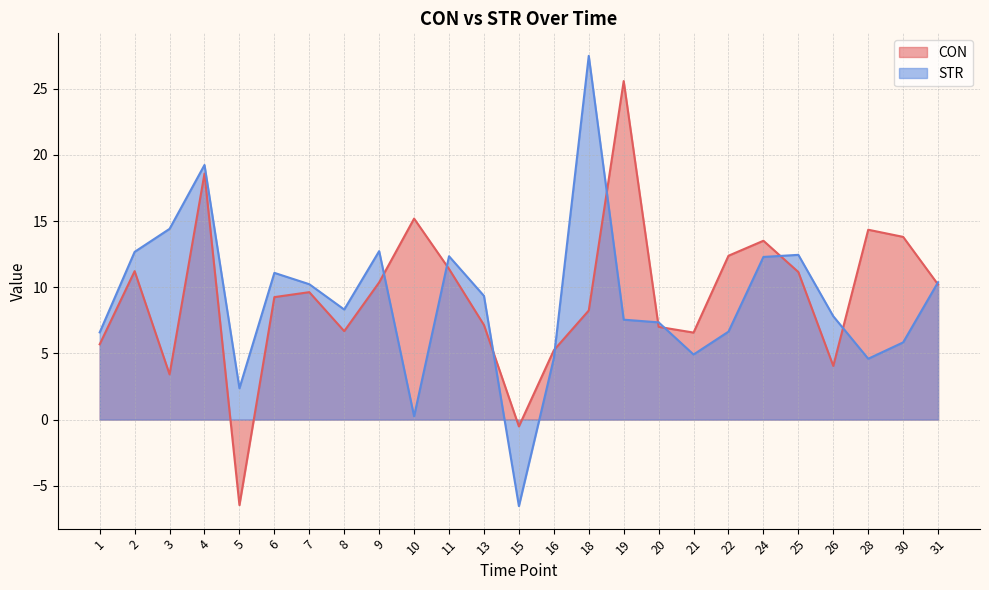

What is the difference between the second highest and minimum values in the CON series?

25.1